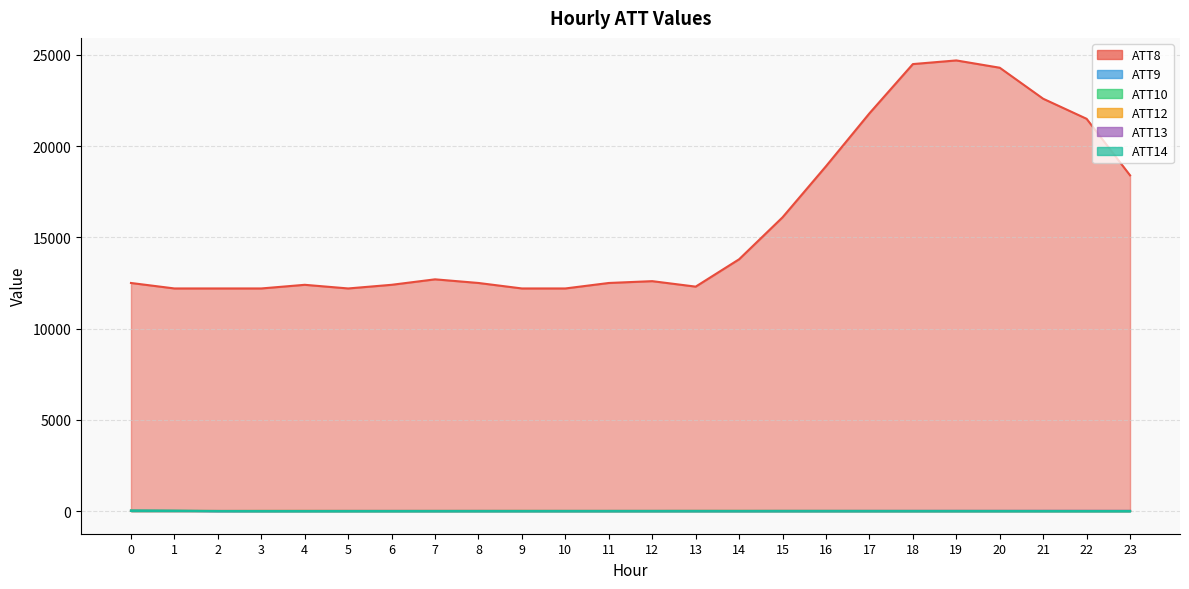

Is it true that ATT13 equals 1.1 at 1?

True